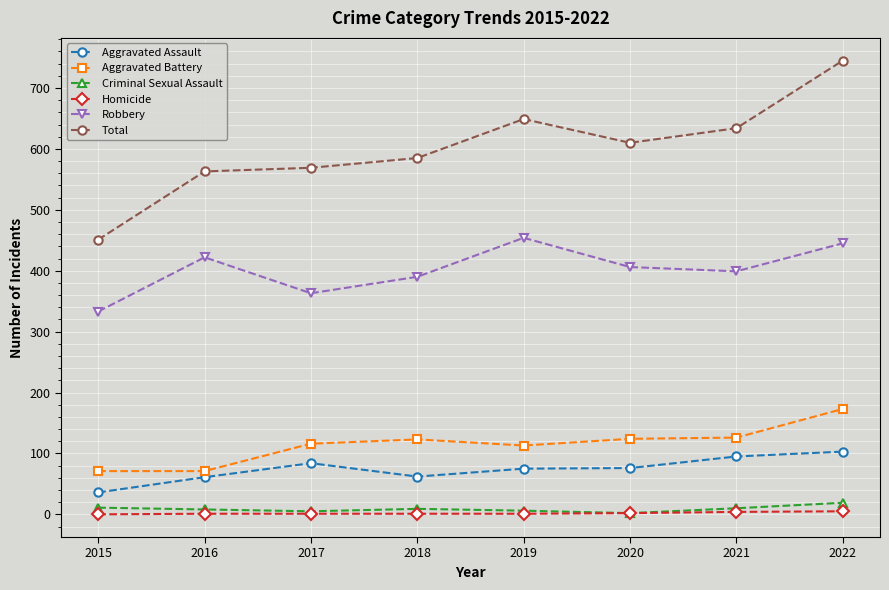

How many data points in Criminal Sexual Assault are less than 9?

4